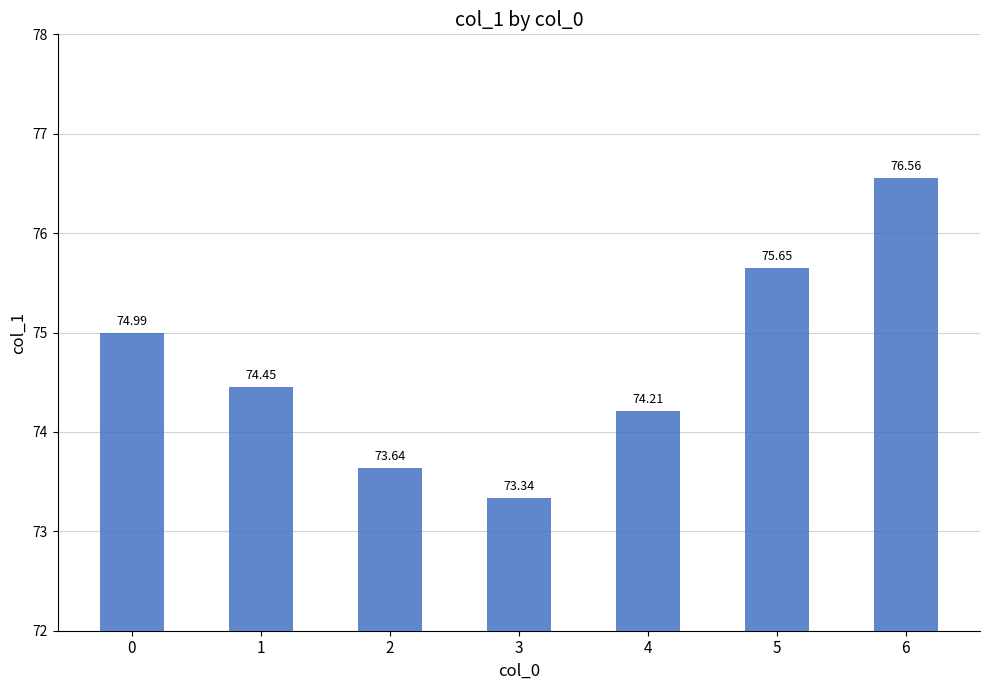

What is the value of the 1st bar from the left?

75.0